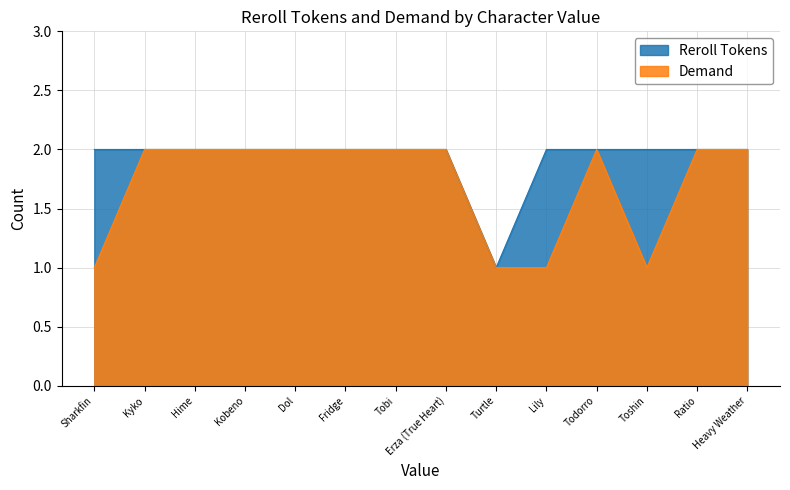

List the labels in order of Demand value, smallest first.

Sharkfin, Turtle, Lily, Toshin, Kyko, Hime, Kobeno, Dol, Fridge, Tobi, Erza (True Heart), Todorro, Ratio, Heavy Weather